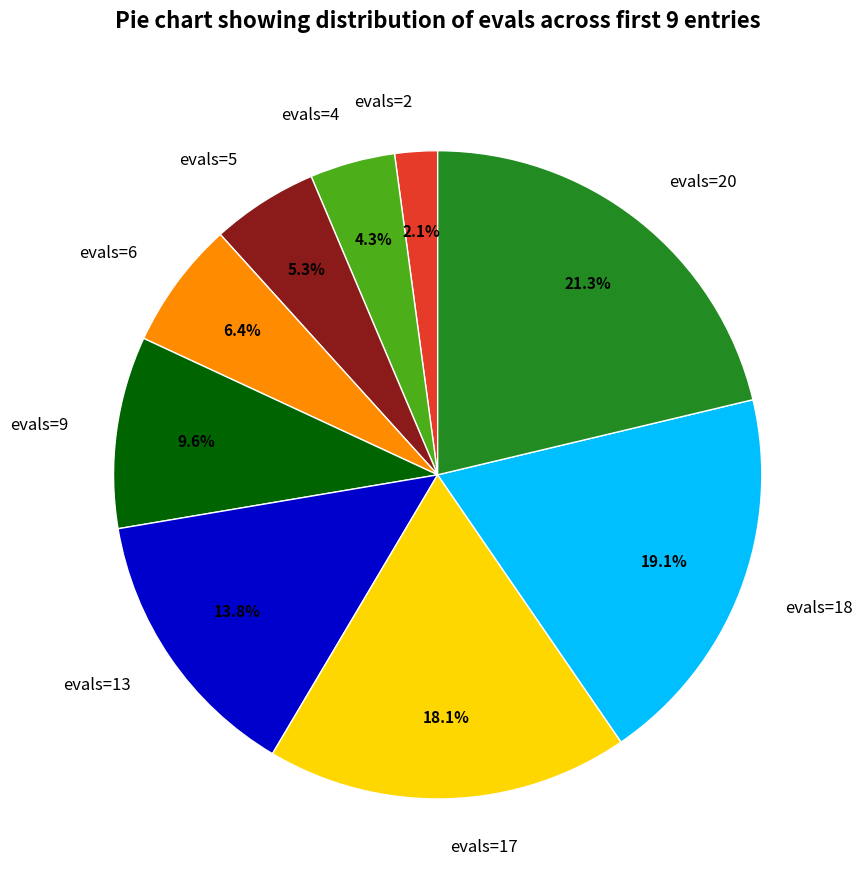

True or false: evals=5 accounts for 1% of the total.

False